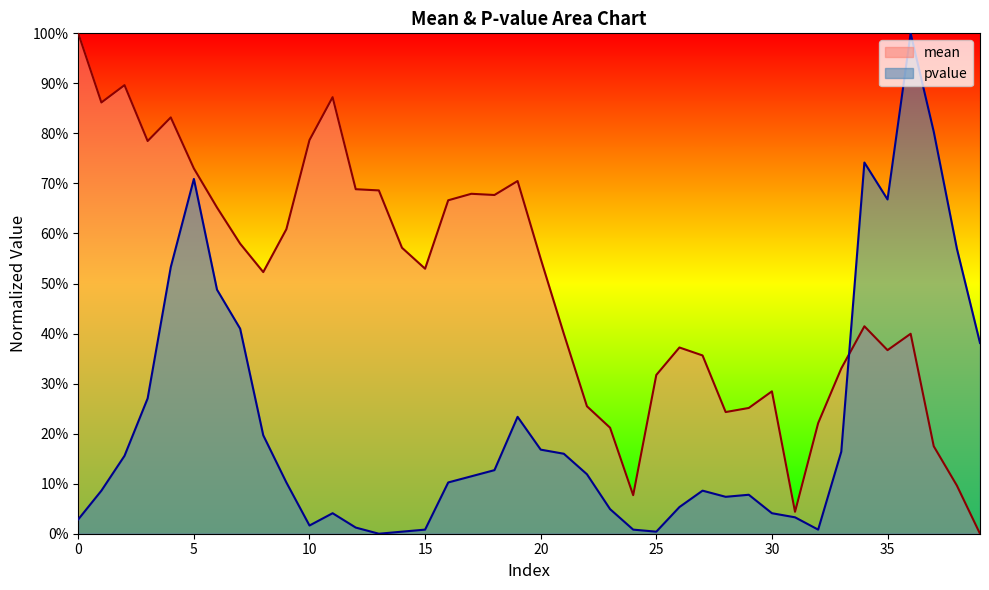

What is the total value across all series at 27?

0.4